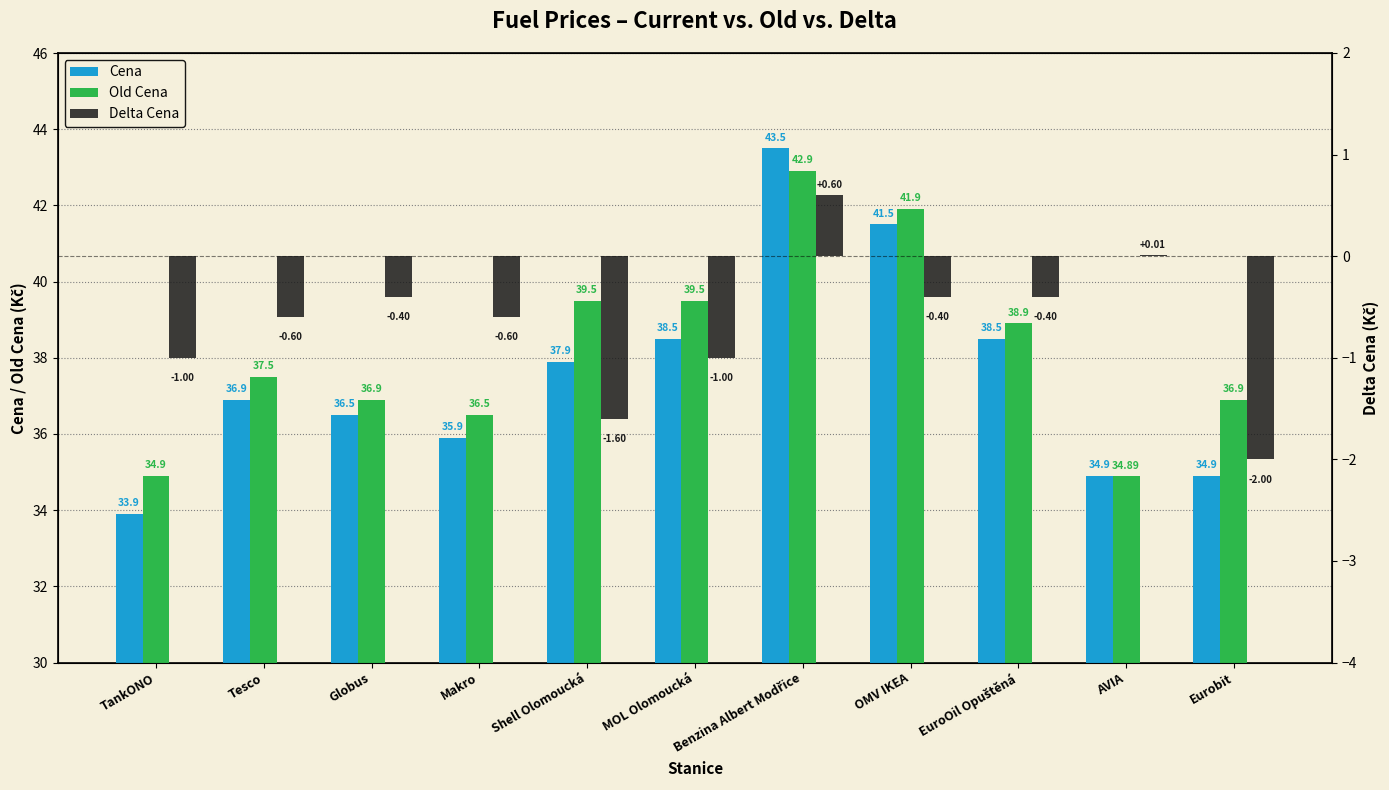

Reading right to left, transcribe all the data shown in this chart.

Cena: 34.9	34.9	38.5	41.5	43.5	38.5	37.9	35.9	36.5	36.9	33.9
Old Cena: 36.9	34.9	38.9	41.9	42.9	39.5	39.5	36.5	36.9	37.5	34.9
Delta Cena: -2.0	0.0	-0.4	-0.4	0.6	-1.0	-1.6	-0.6	-0.4	-0.6	-1.0